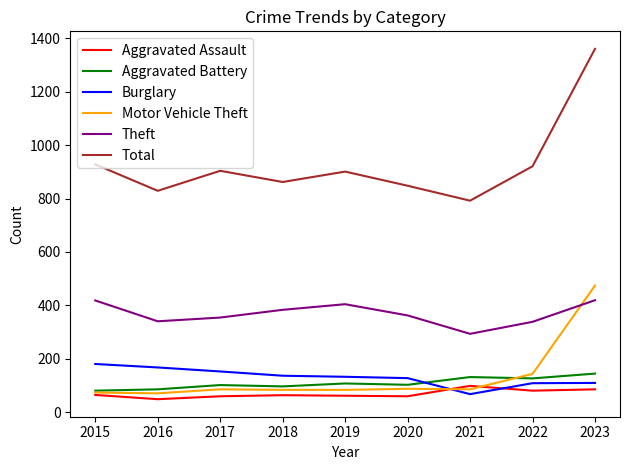

What is the sum of the Burglary values at 2023 and 2017?

261